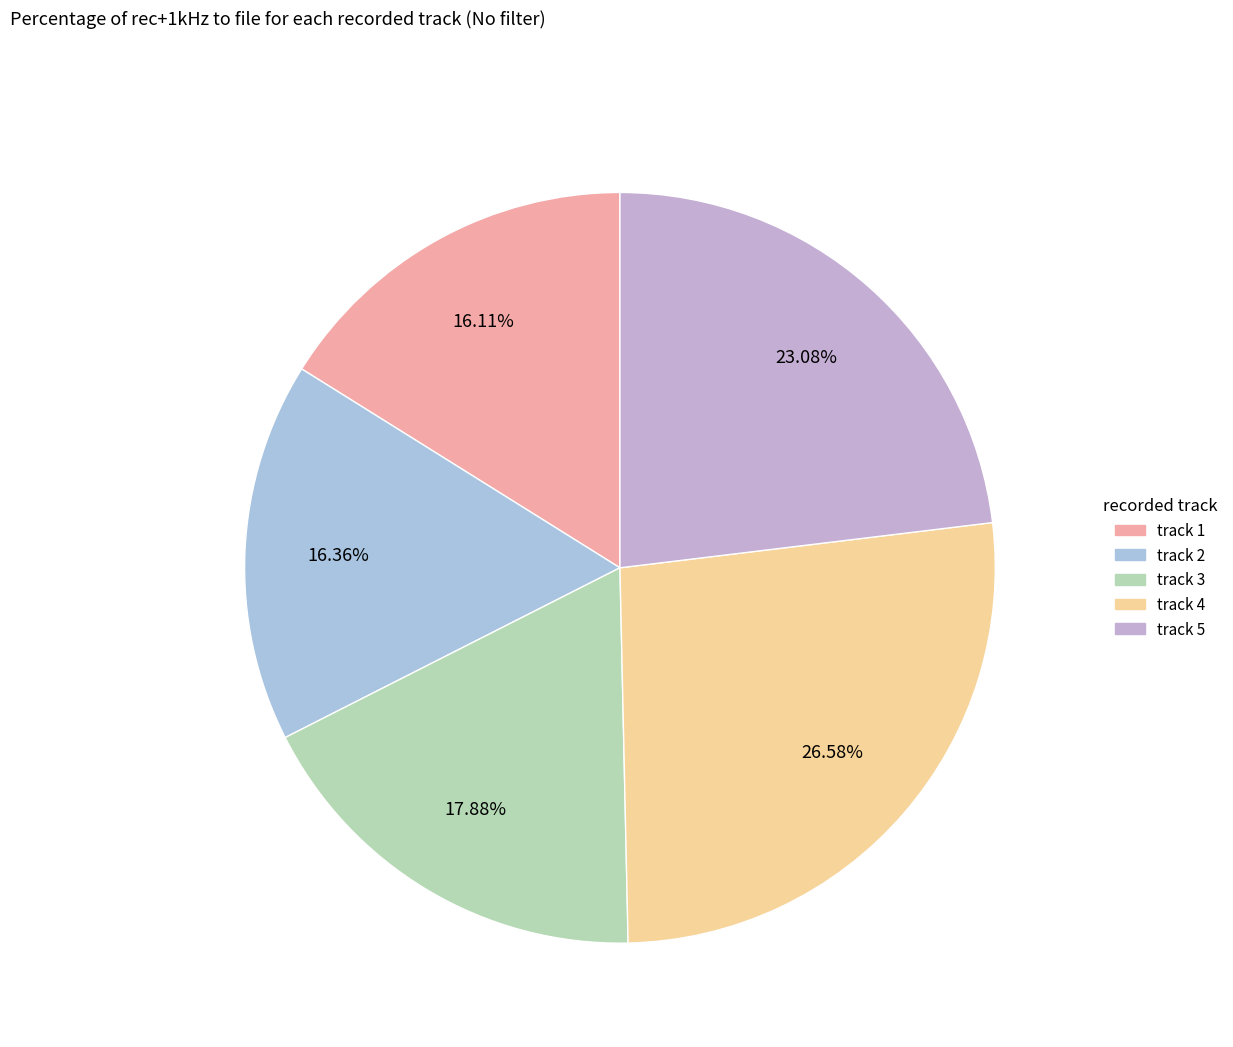

Which category has the smallest portion of the pie?

track 1